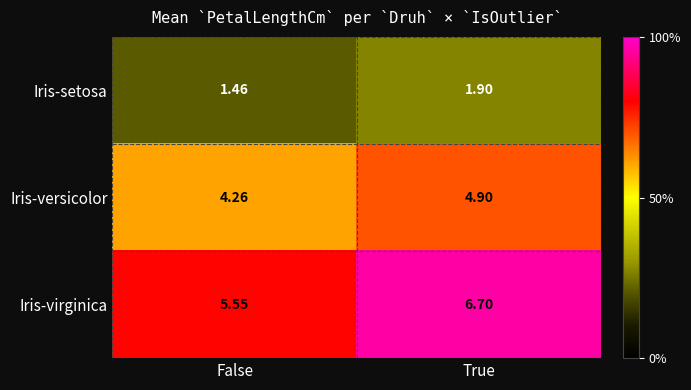

What is the spread (max minus min) of values at True?

4.8